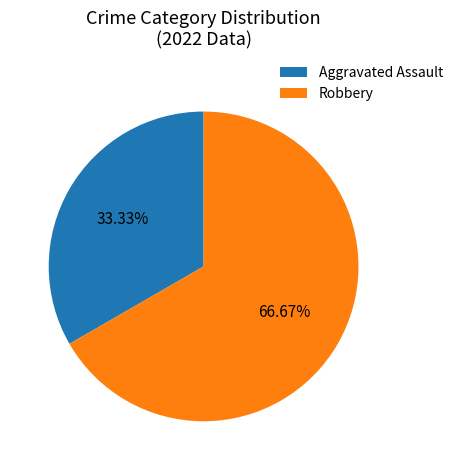

Rank the categories by value from highest to lowest.

Robbery, Aggravated Assault